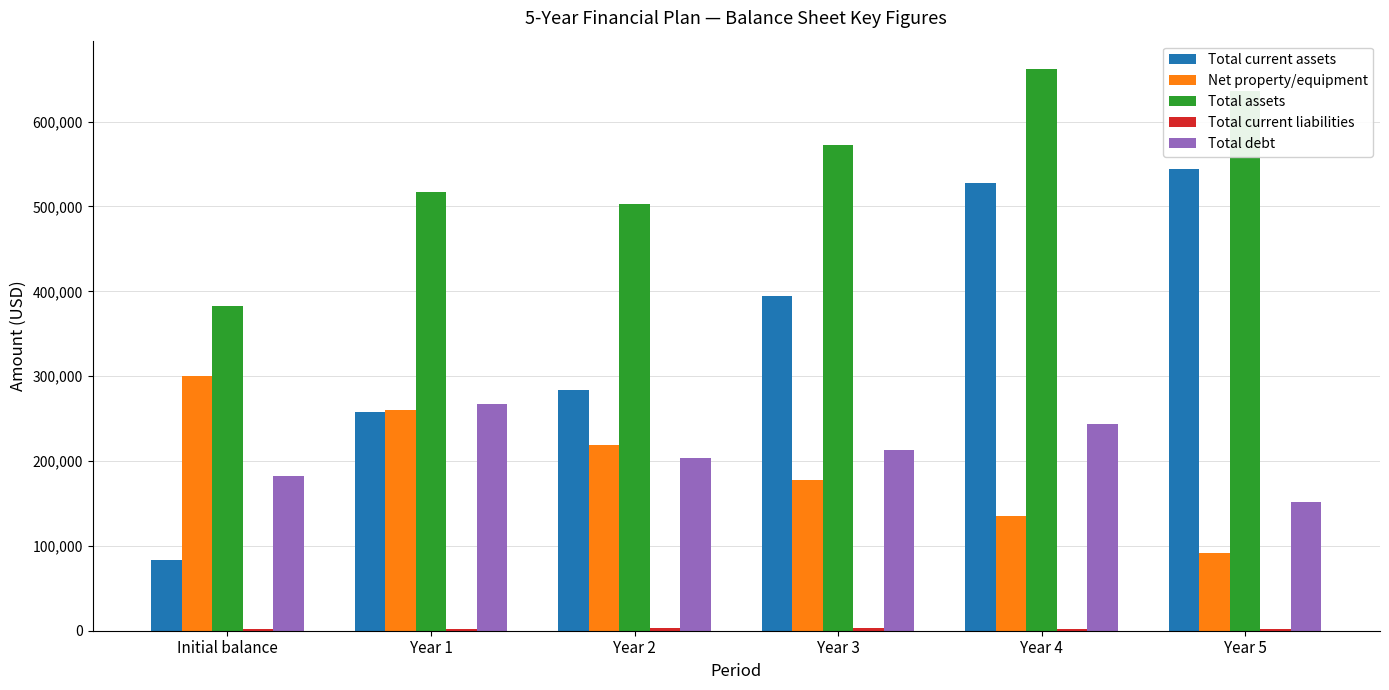

What is the greatest value displayed?

662288.6